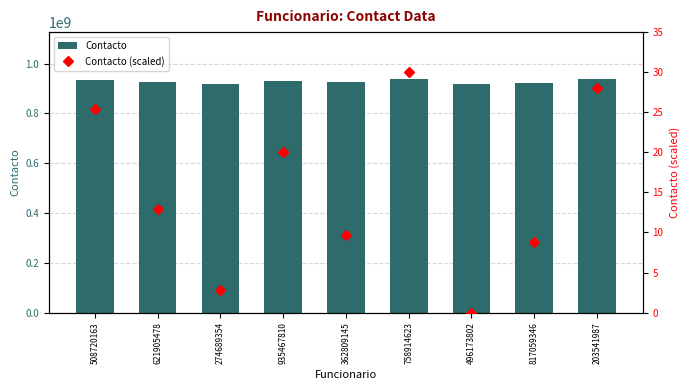

What is the difference between the highest and lowest values at 621905478?

926481740.0